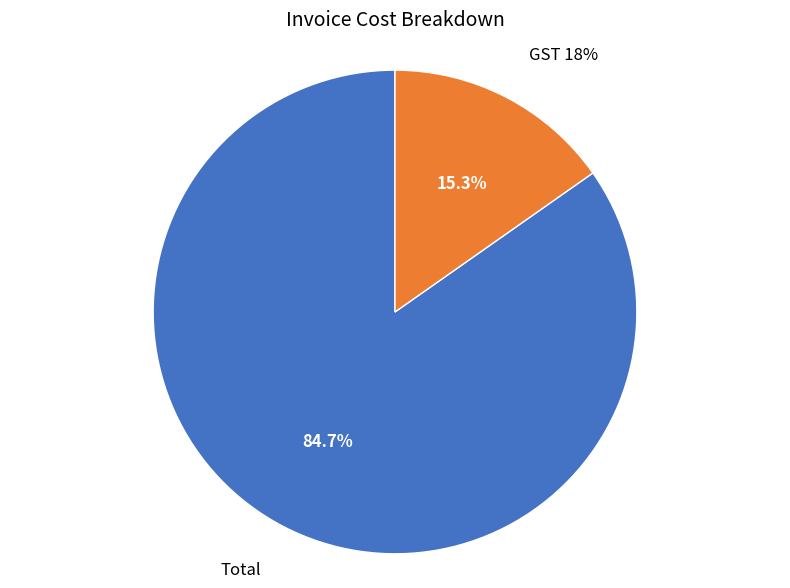

The Total slice represents 85% of the pie. True or false?

True